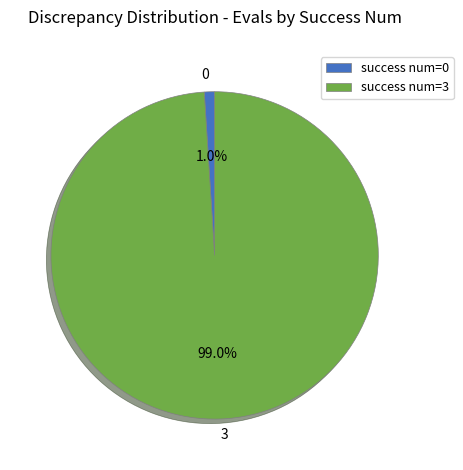

Count the number of slices in the pie.

2